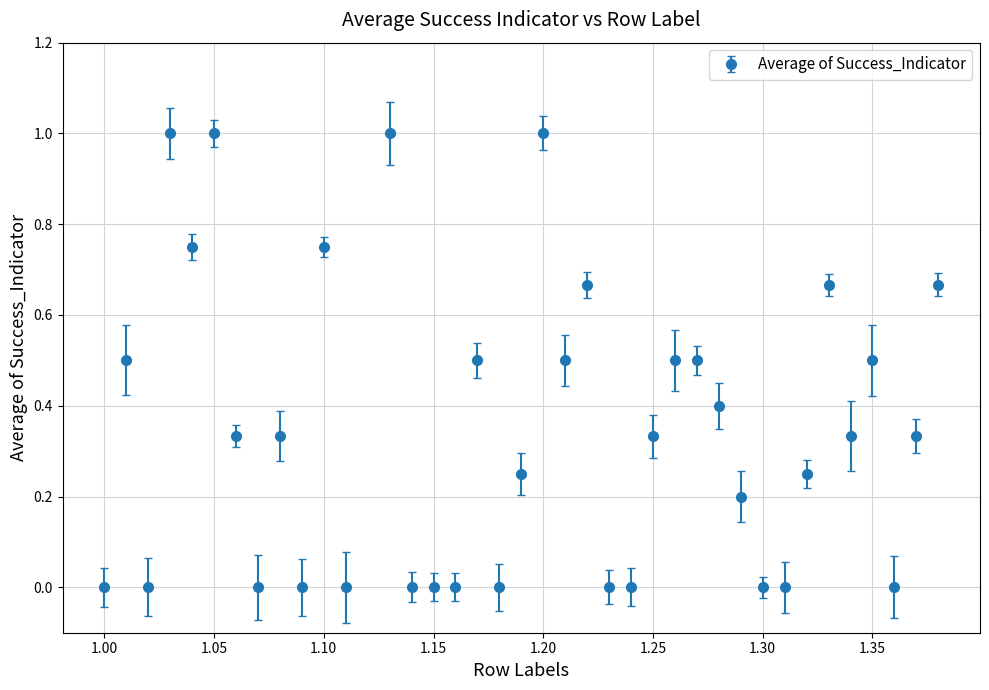

What is the difference between the maximum and minimum values?

1.0